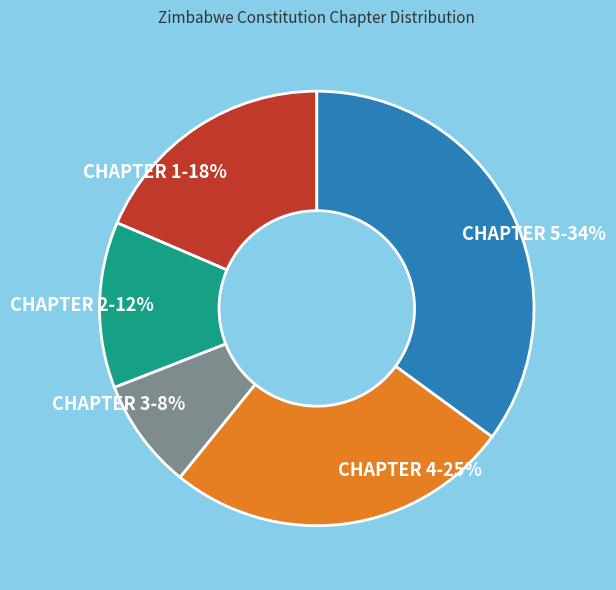

How many slices are in this pie chart?

5